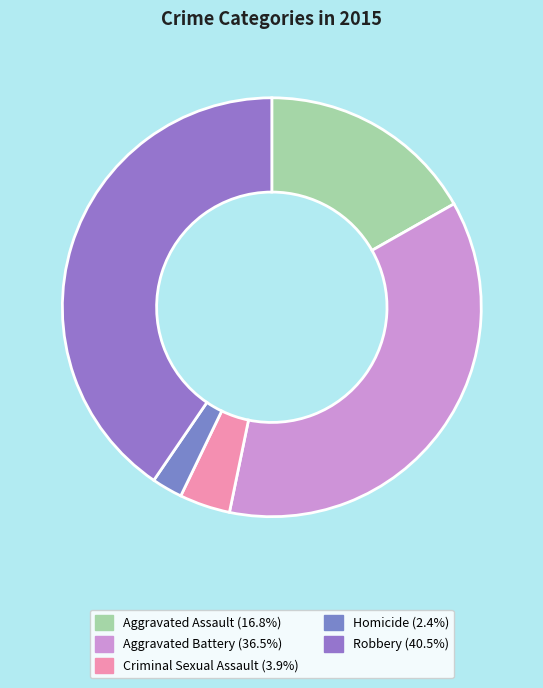

Is it true that Aggravated Battery is 47% of the pie?

False